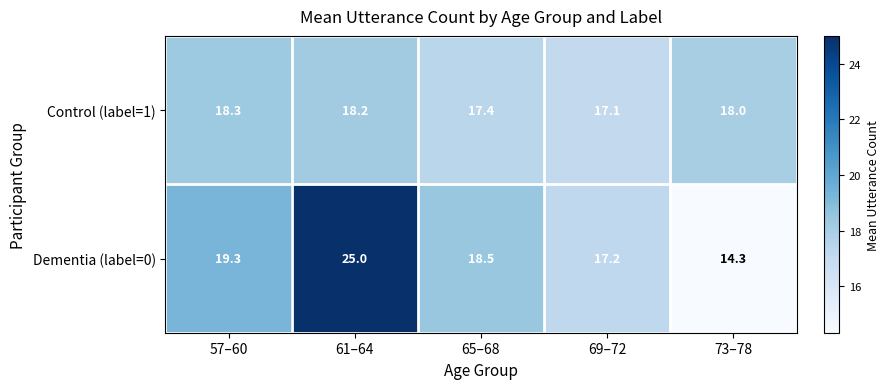

List the labels in order of Control (label=1) value, largest first.

57–60, 61–64, 73–78, 65–68, 69–72